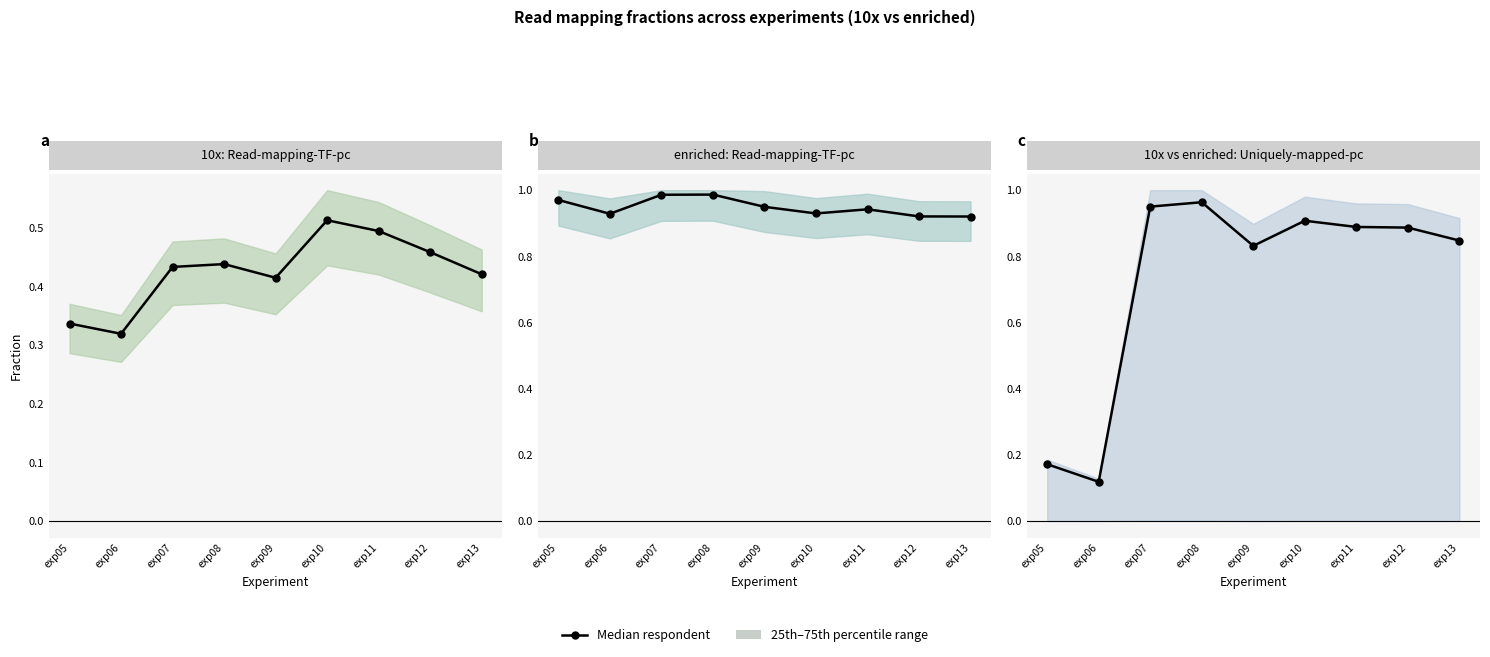

The value at exp05 is 0.2. True or false?

True